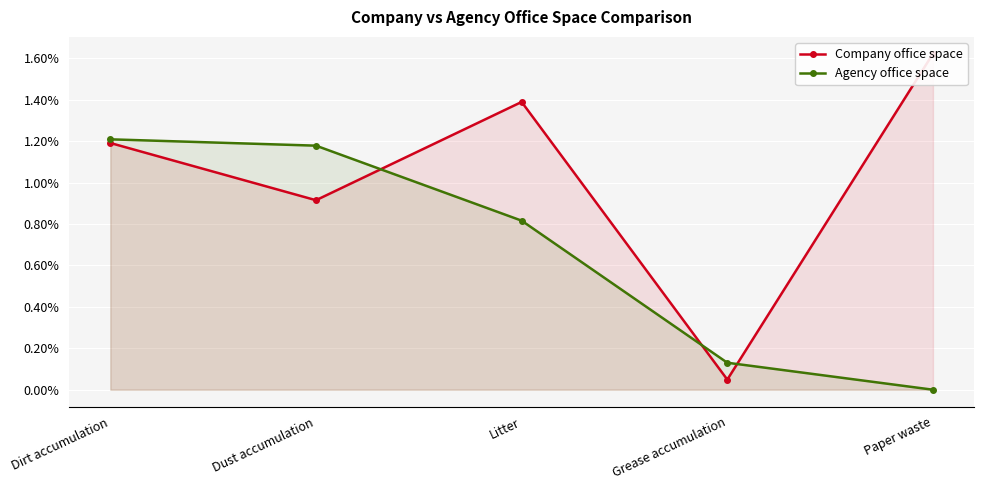

List the series in order of their peak value, highest first.

Company office space, Agency office space